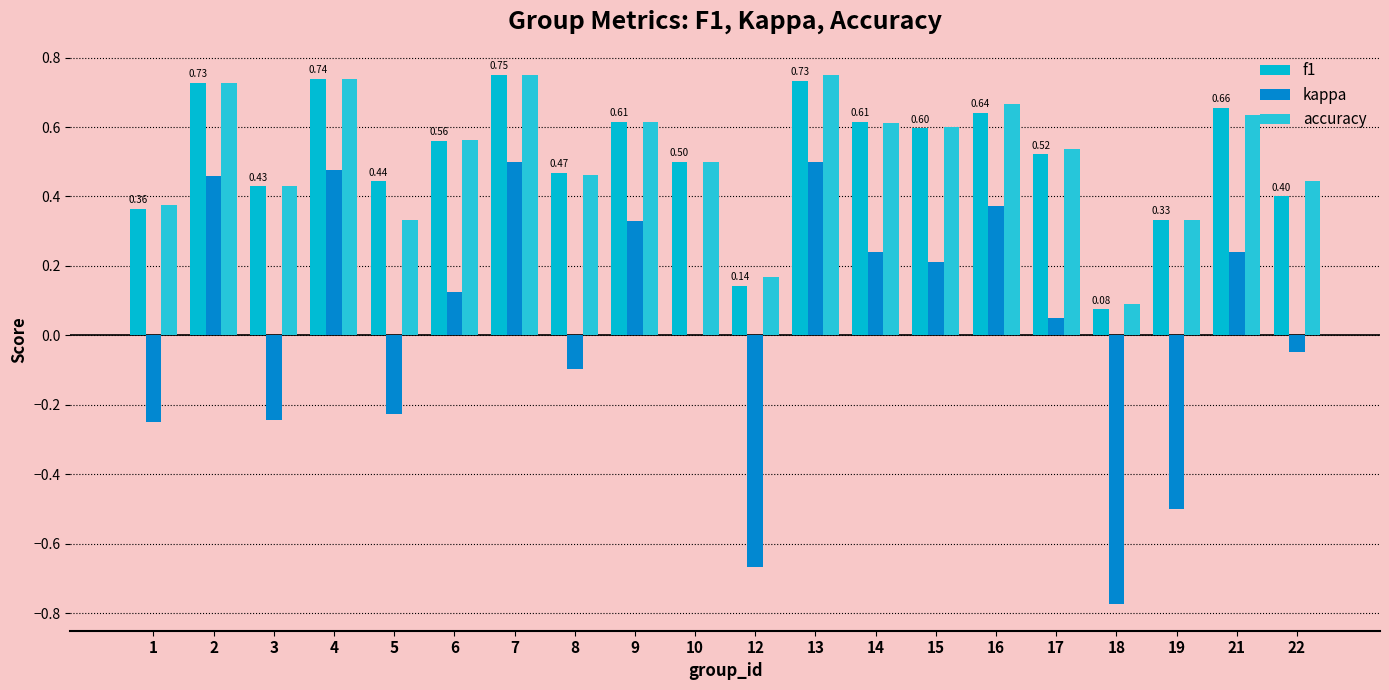

What is the minimum value shown in the chart?

-0.8